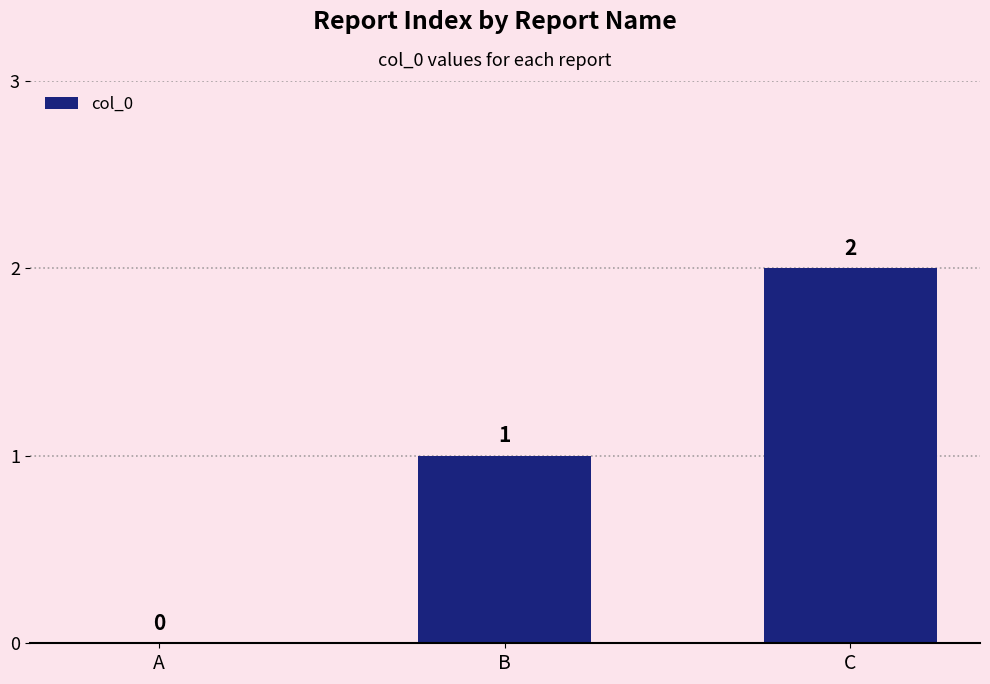

What value does the data have at C?

2